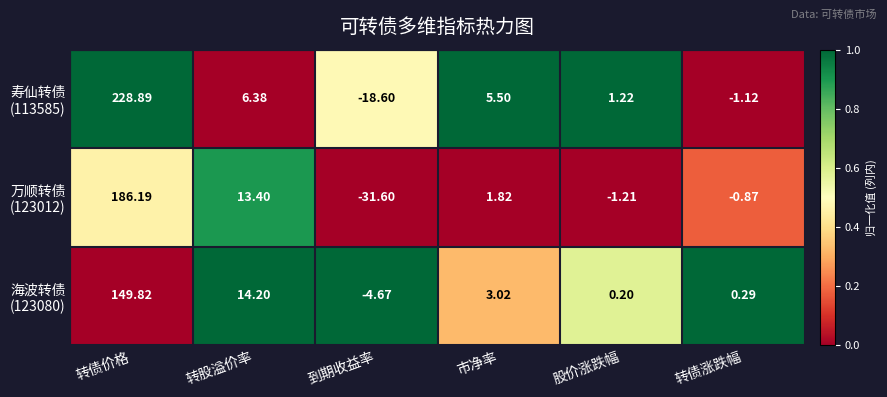

What is the spread (max minus min) of values at 市净率?

3.7